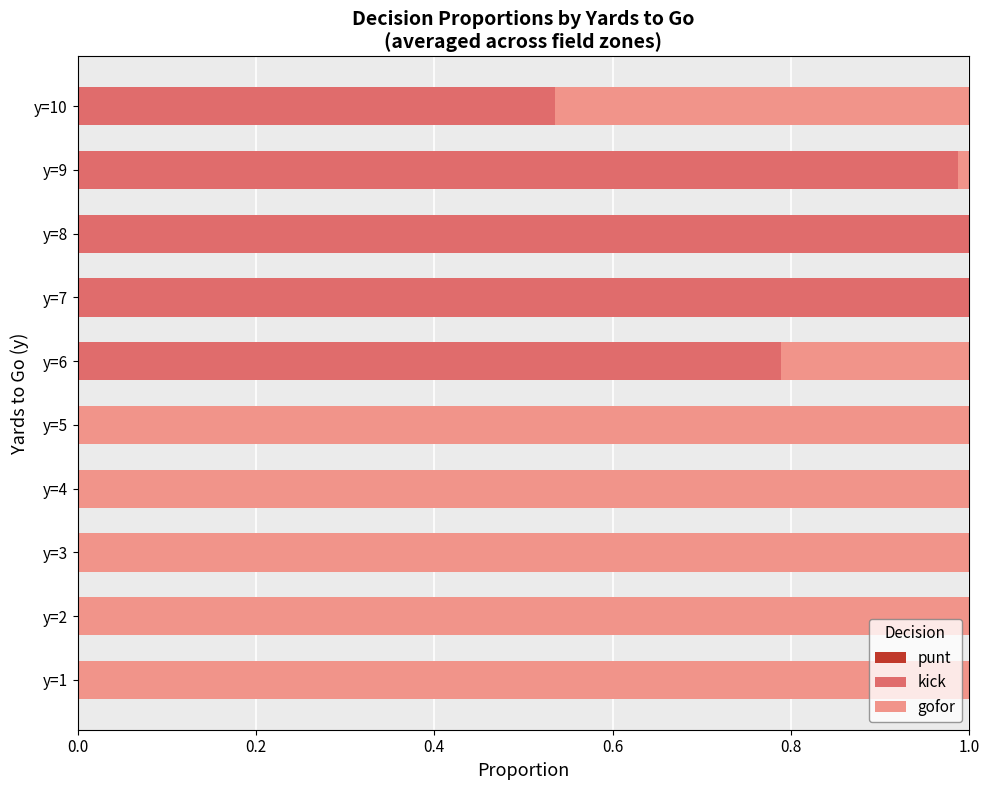

True or false: kick has a value of -0.5 at y=2.

False